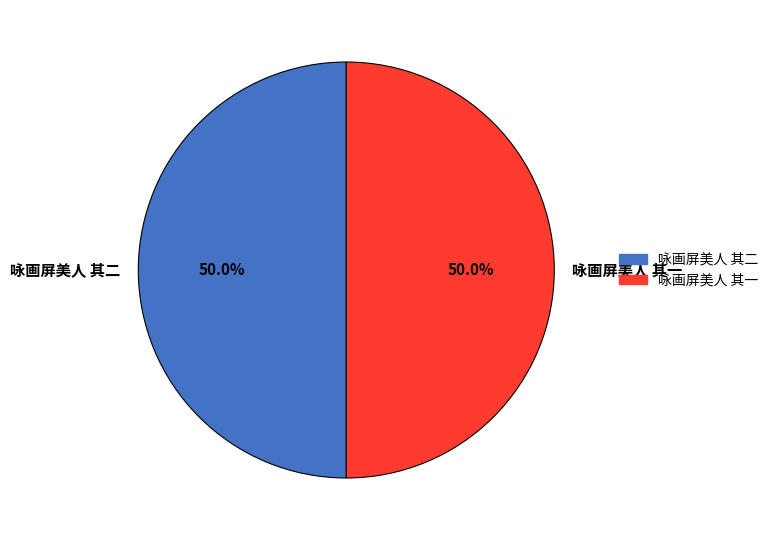

Is it true that 咏画屏美人 其二 is 41% of the pie?

False